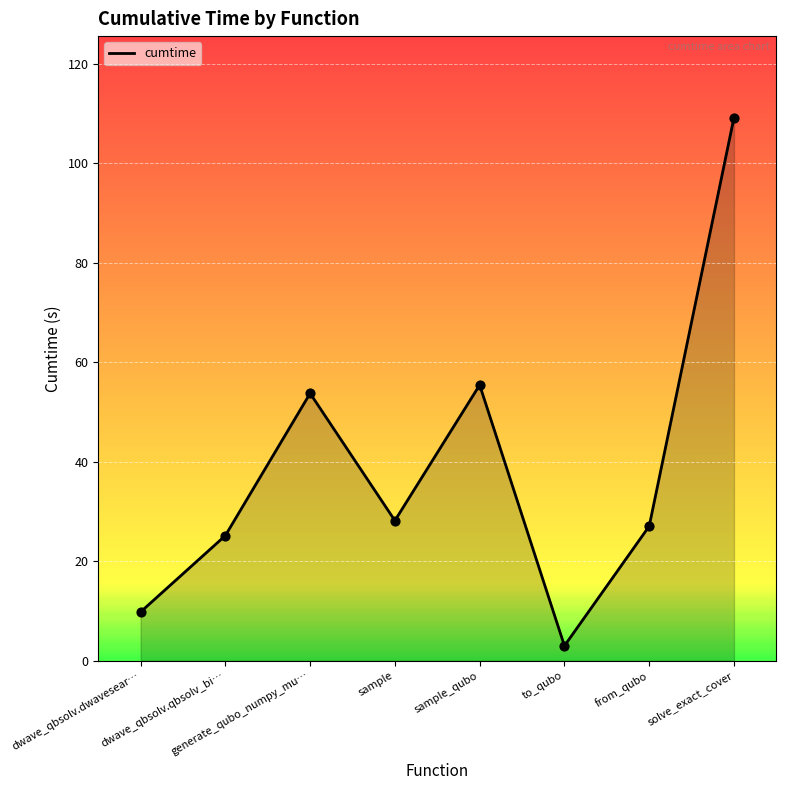

Which has a higher value, dwave_qbsolv.qbsolv_bi… or dwave_qbsolv.dwavesear…?

dwave_qbsolv.qbsolv_bi…